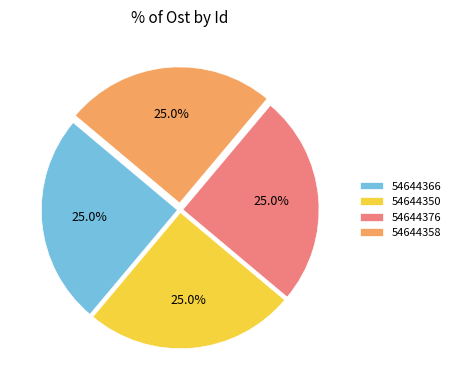

To the nearest percent, what is the average slice percentage?

25%